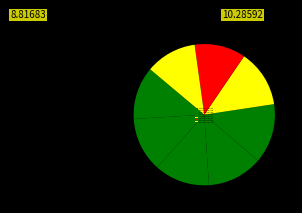

Combined, what portion of the pie is alexis 05-27-2022.mat and alexis 05-20-2022.mat?

23.4%